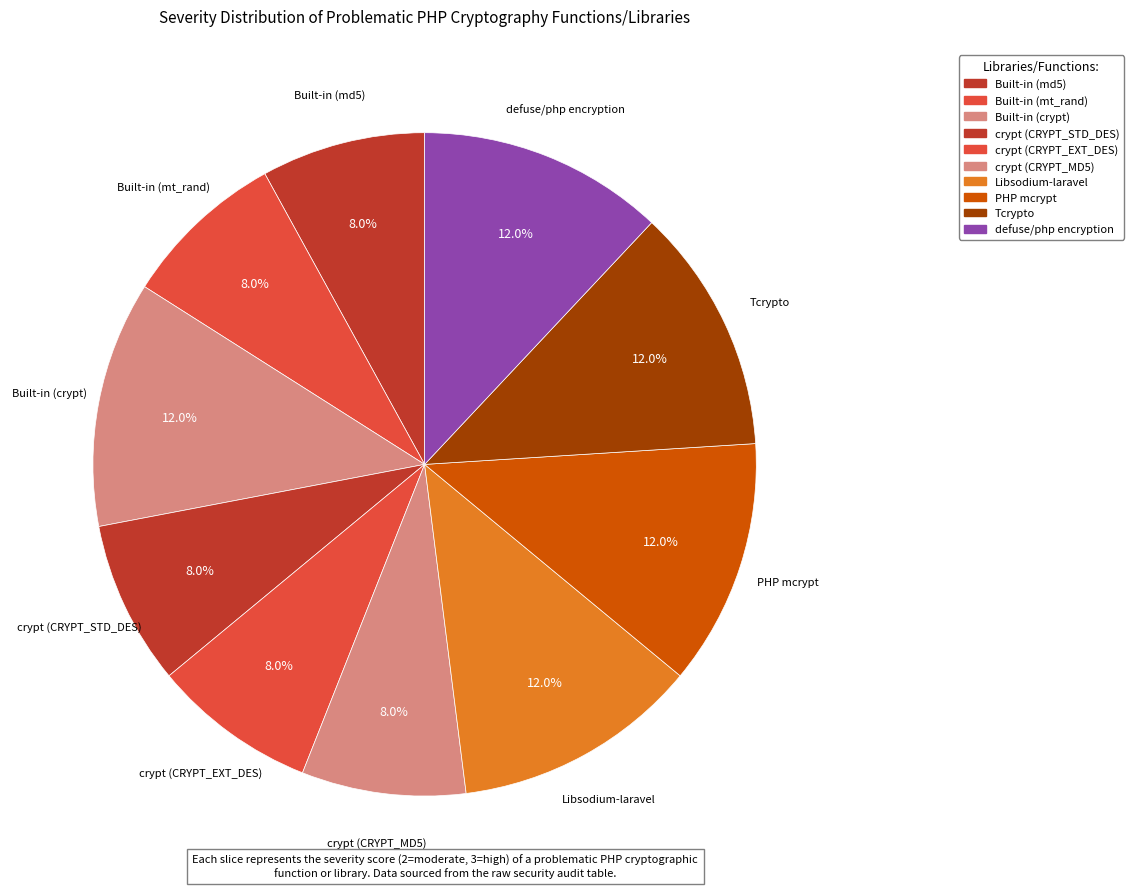

How many slices are in this pie chart?

10